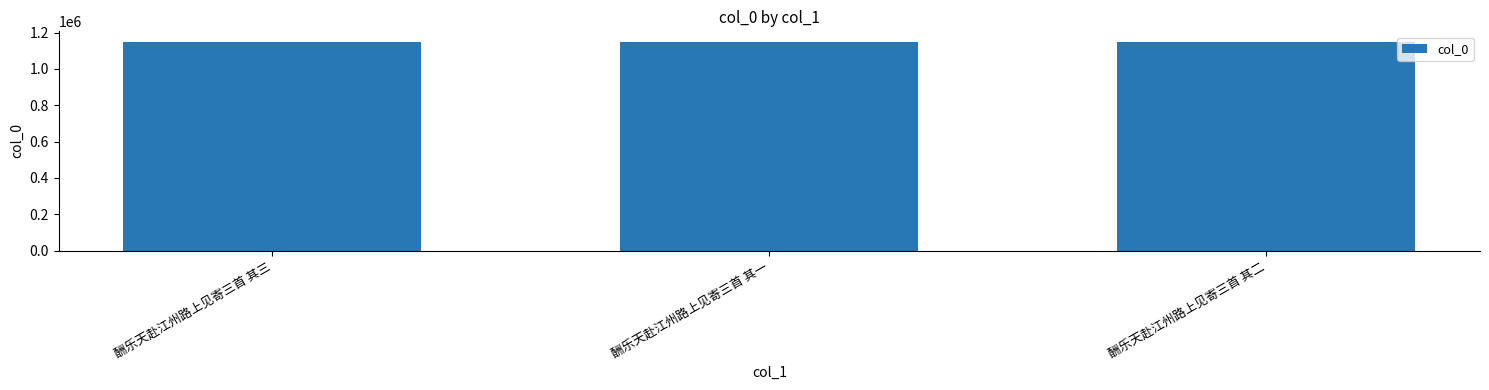

Is it true that the value at 酬乐天赴江州路上见寄三首 其一 is 773322?

False